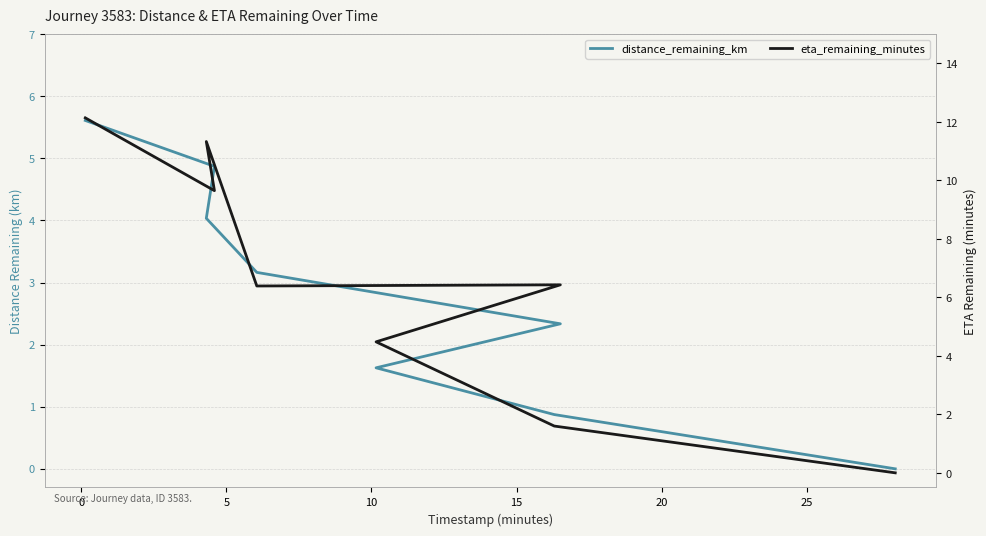

What is the label of the 5th point from the right?

10